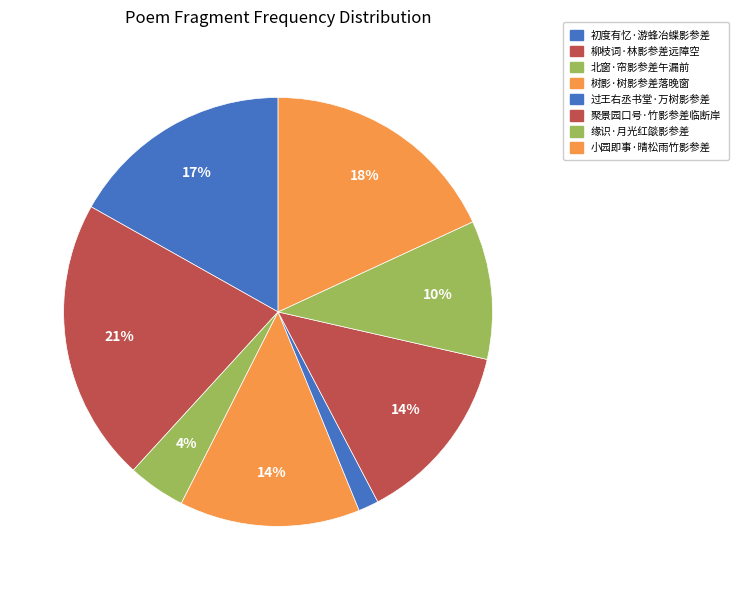

To the nearest percent, what is the difference between the 树影·树影参差落晚窗 and 小园即事·晴松雨竹影参差 slice percentages?

4%